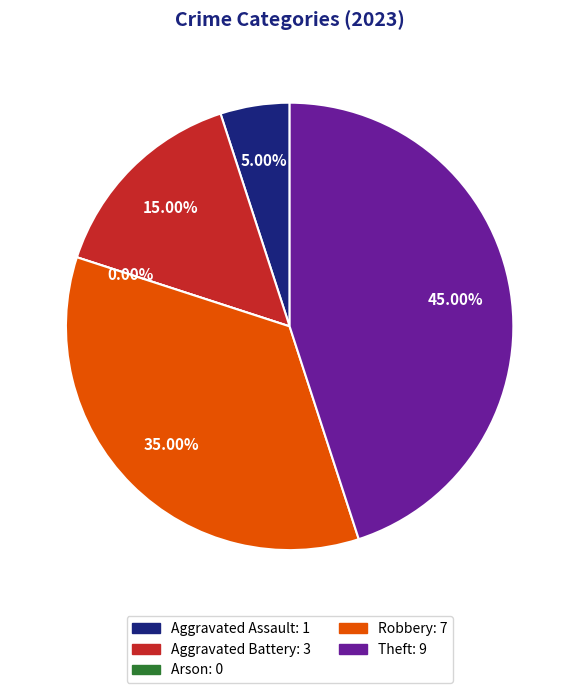

To the nearest percent, what portion does Robbery represent?

35%